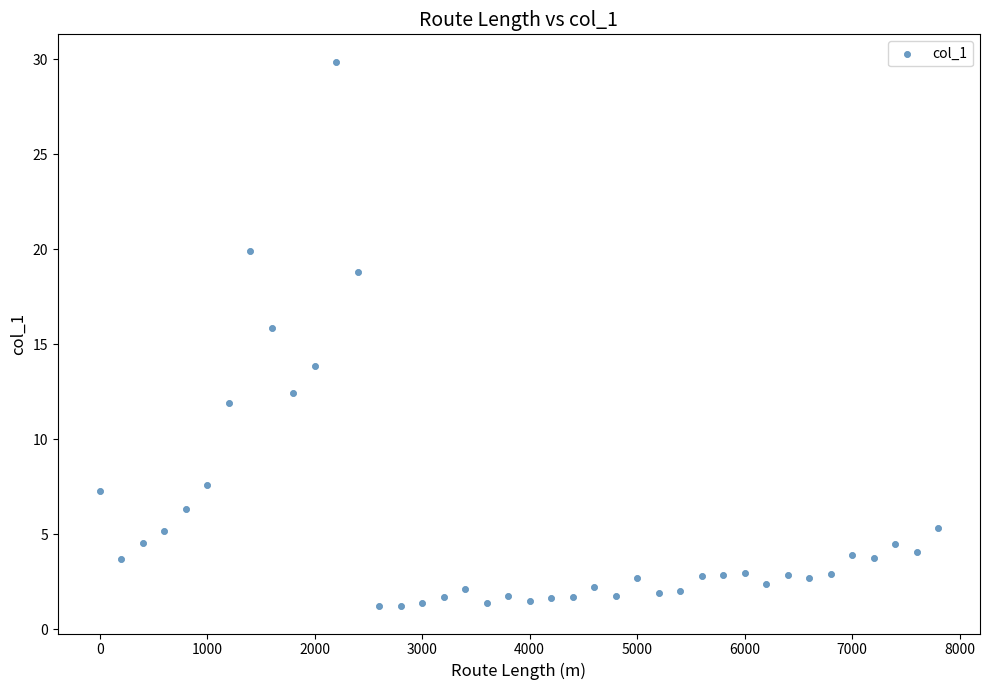

What is the range of X values (max minus min)?

7800.0